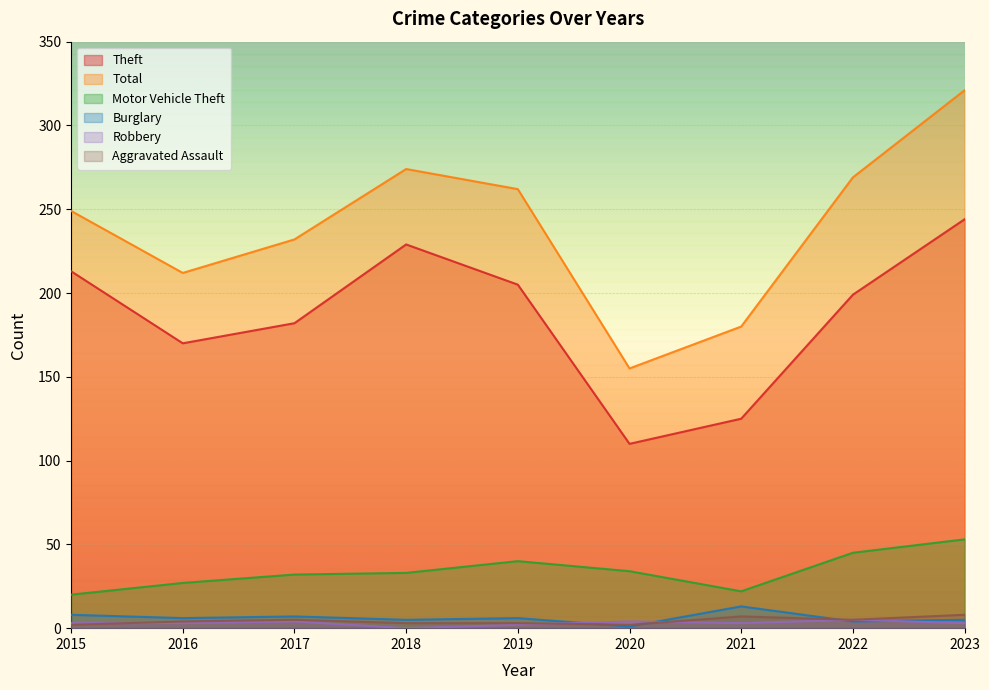

True or false: Theft and Motor Vehicle Theft intersect in this chart.

False